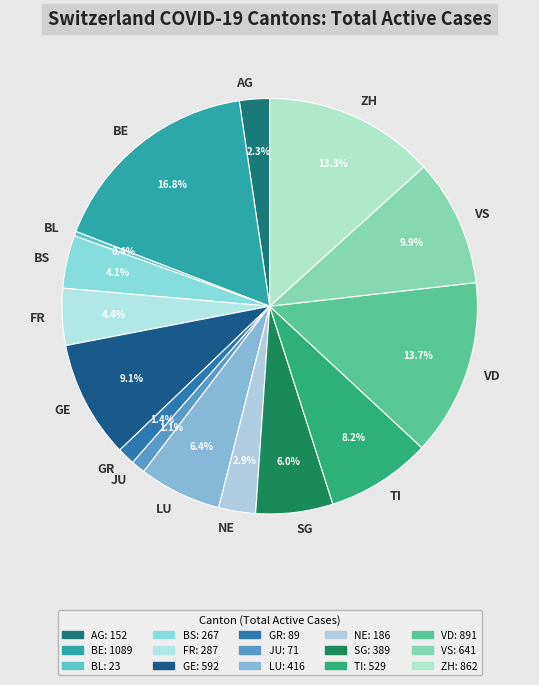

How much of the chart is everything except GE?

90.9%